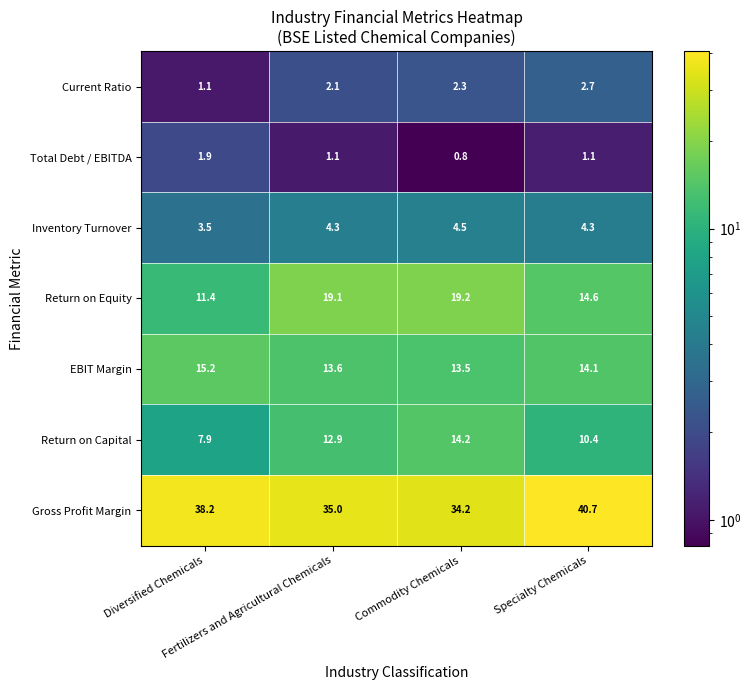

Which series has the largest total across all categories?

Gross Profit Margin